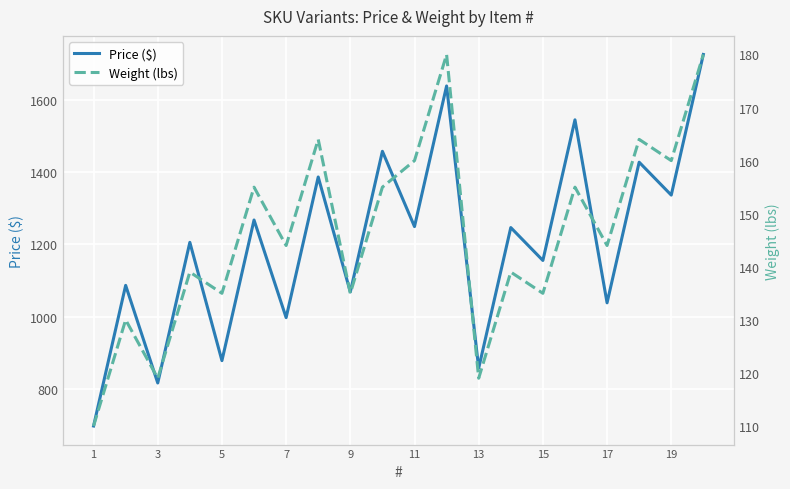

What is the highest value of the Price ($) series?

1725.0